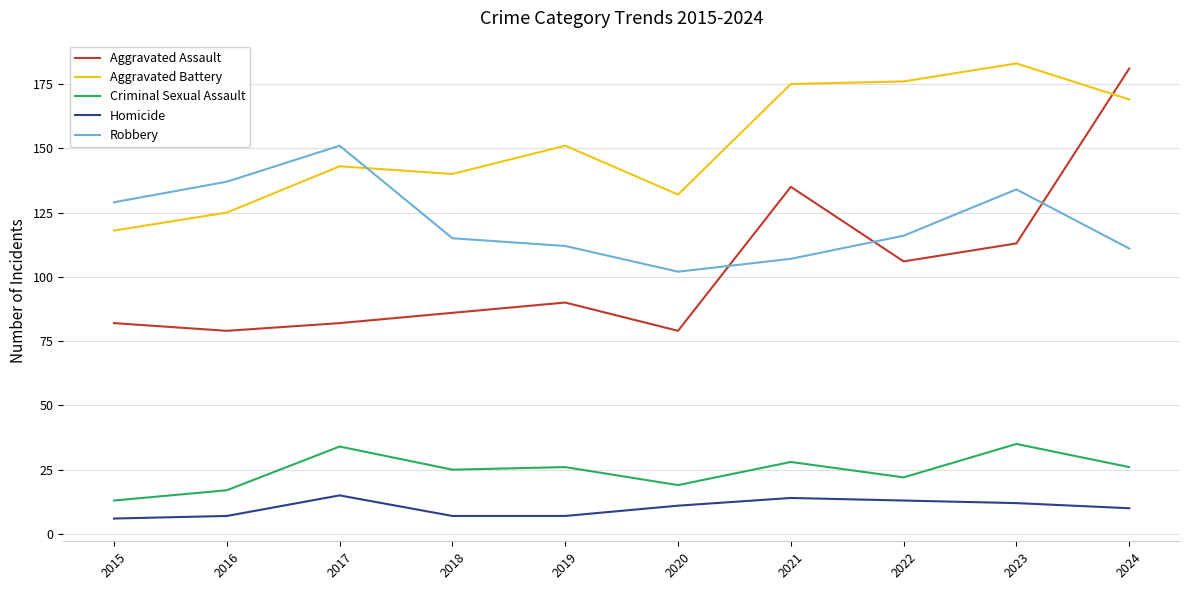

The Homicide series shows 14 at 2021. True or false?

True